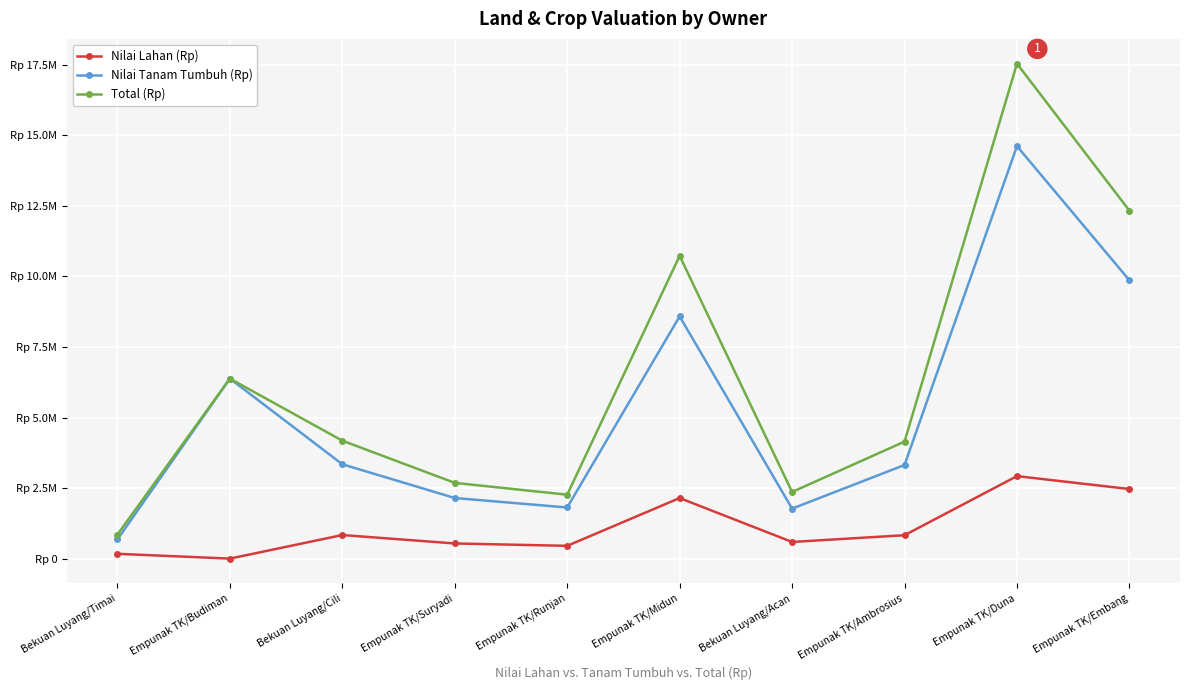

What is the label of the 9th point from the left?

Empunak TK/Duna